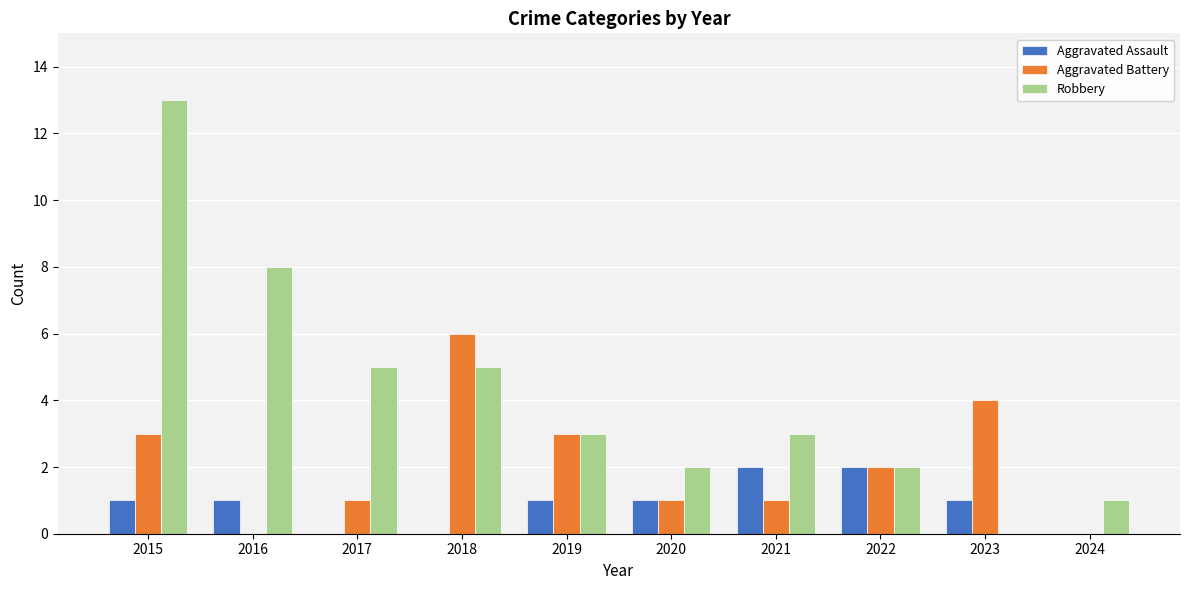

Is the value of Aggravated Battery at 2016 greater than the value of Aggravated Assault at 2022?

No